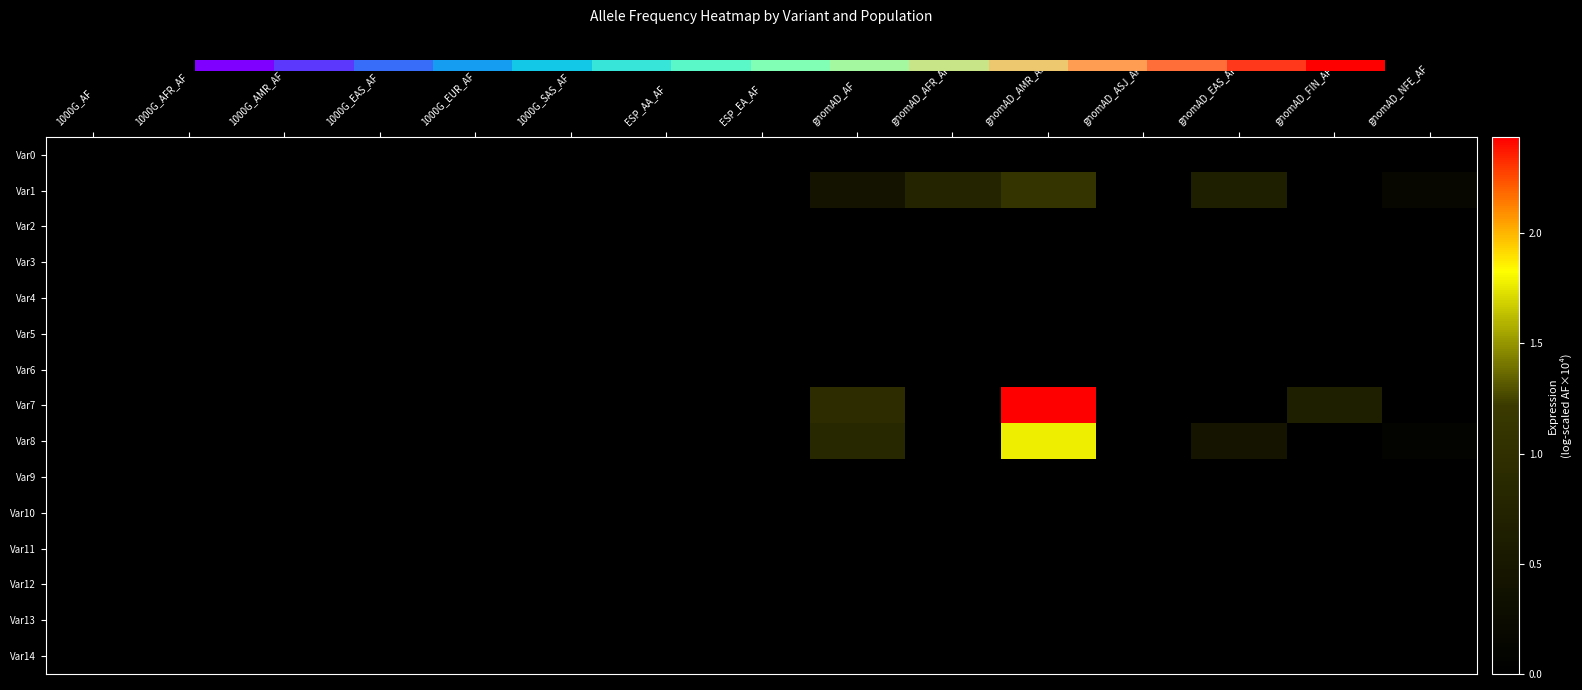

The Var6 series shows 0.0 at 1000G_EUR_AF. True or false?

True